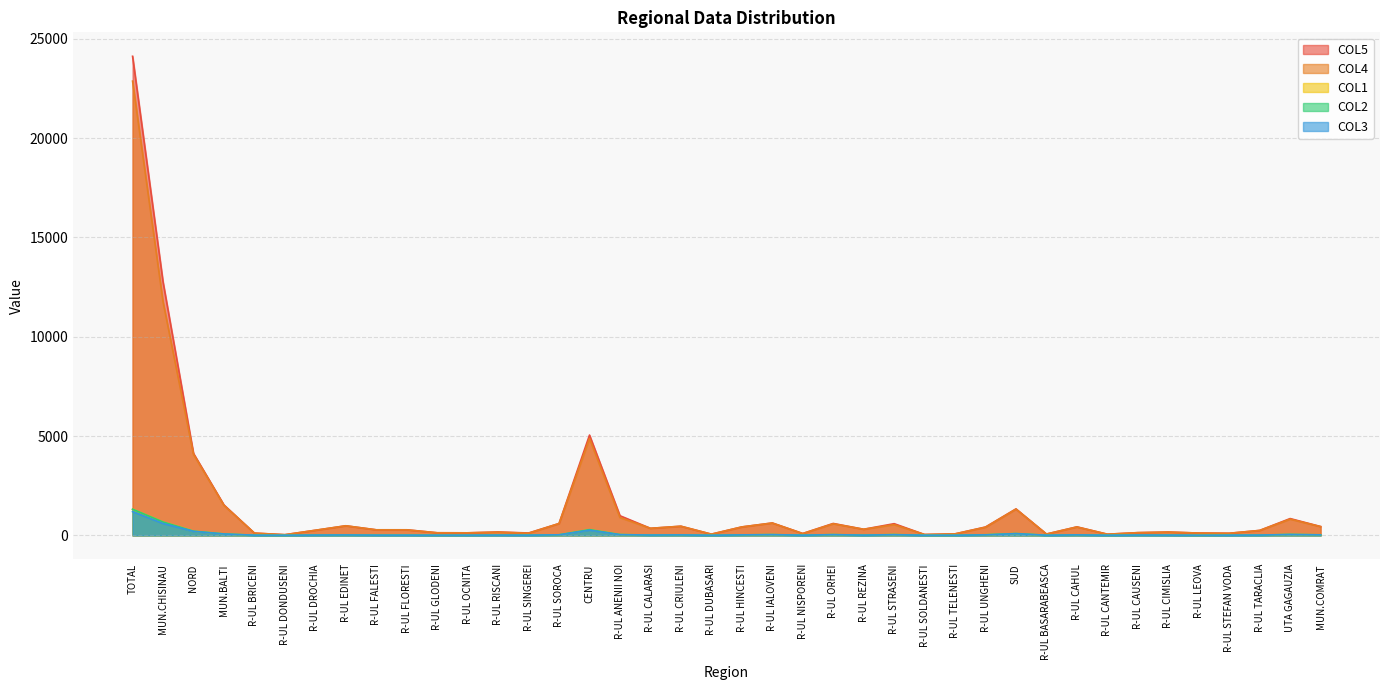

What is the lowest value of the COL4 series?

34